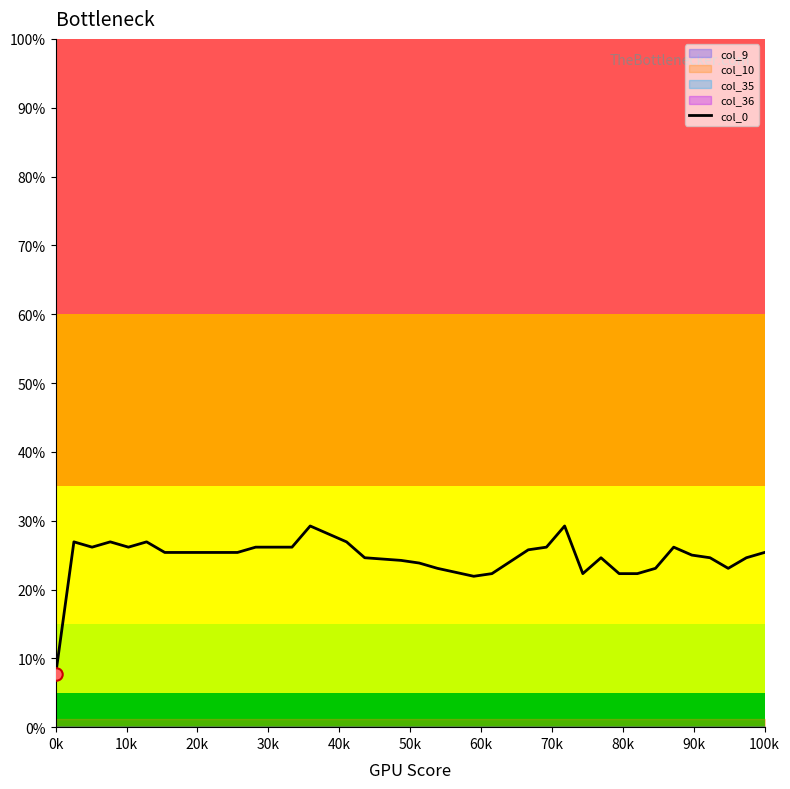

Which category has the lowest value in the col_0 series?

0k